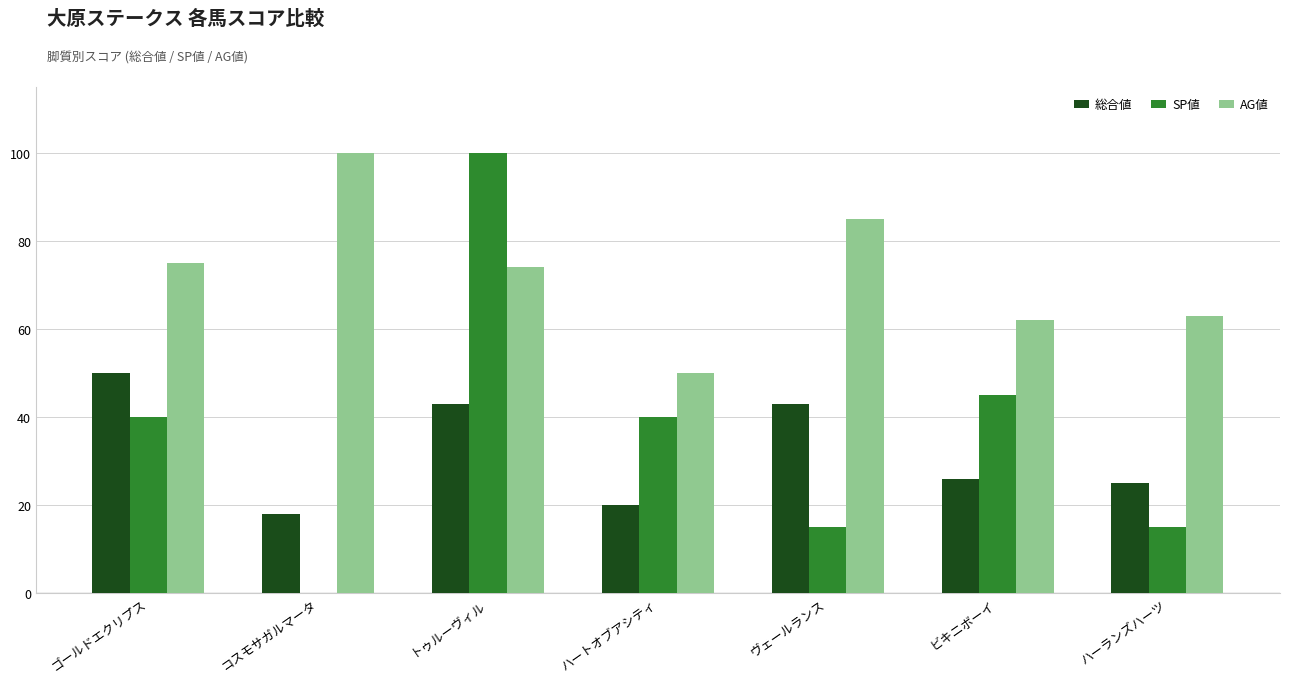

Which series changed the most between コスモサガルマータ and ヴェールランス?

総合値